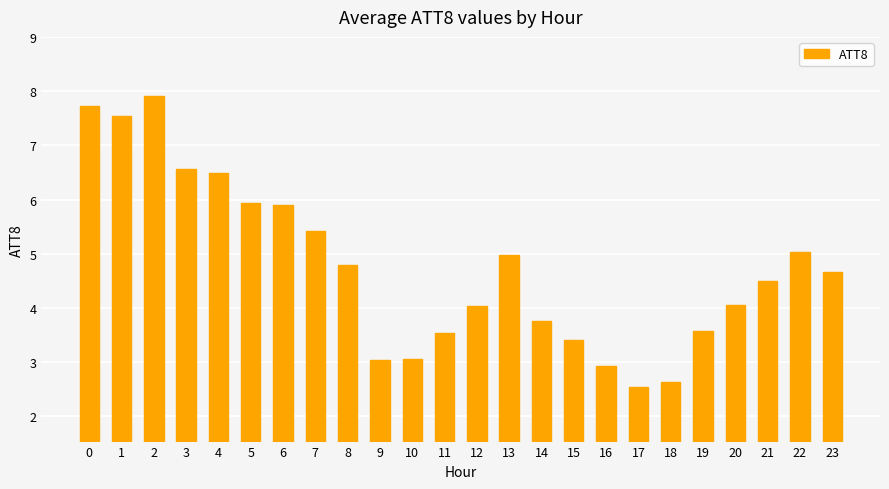

What is the value of the 4th bar from the left?

6.6